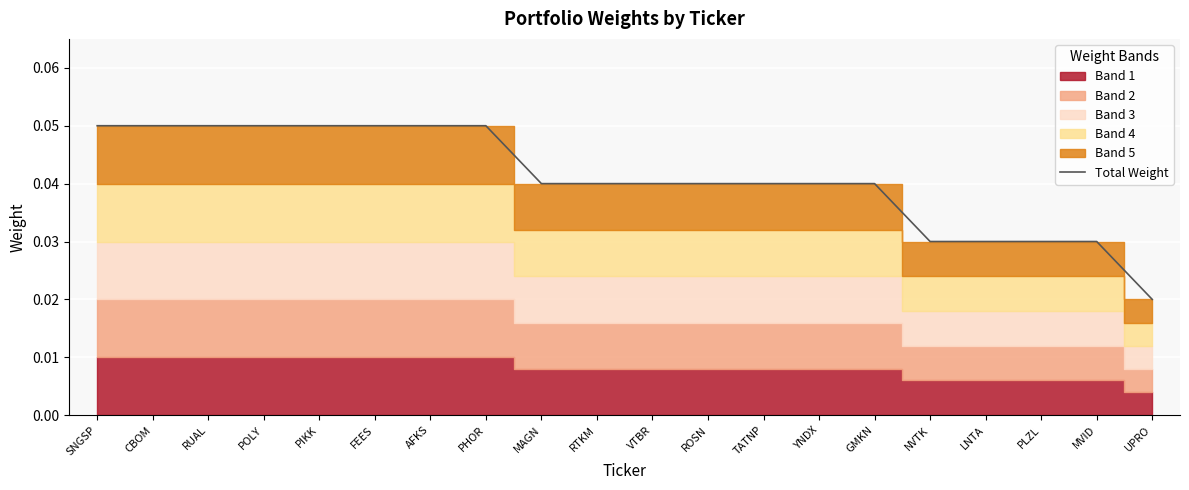

Which label corresponds to the smallest value in the chart?

UPRO